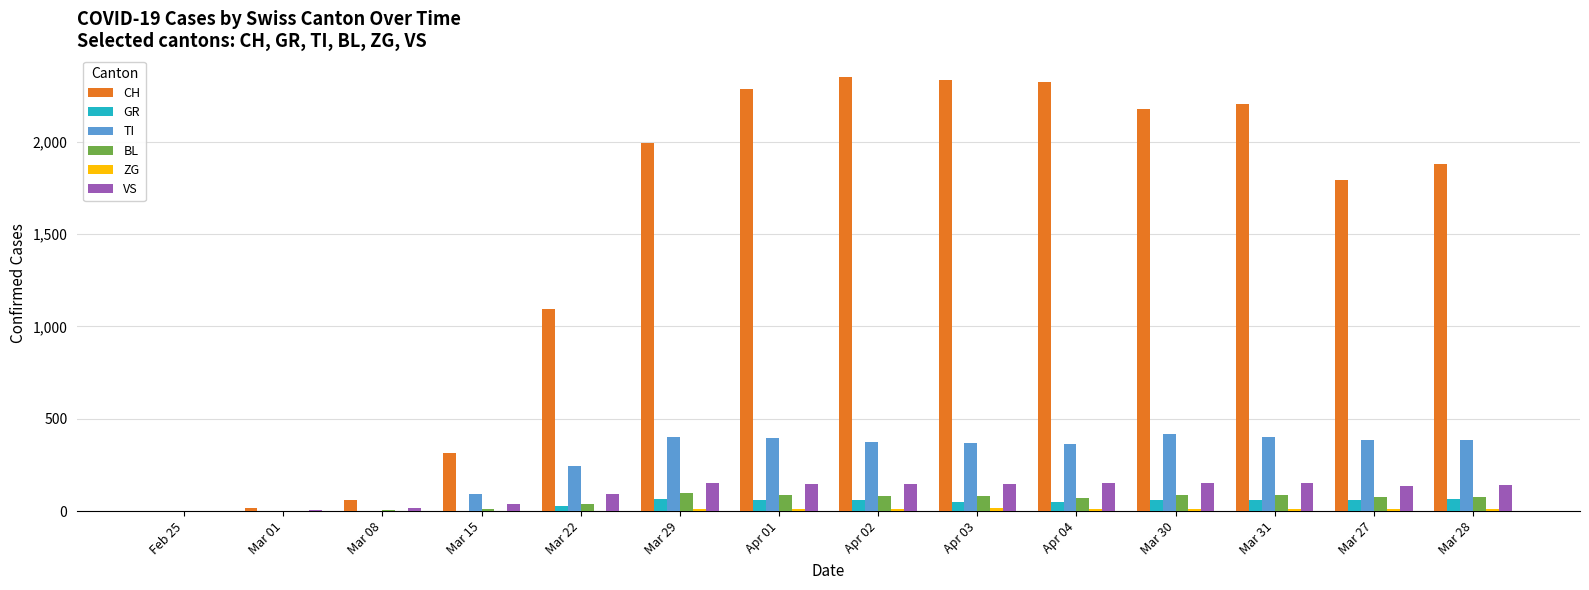

Which series changed the most between Mar 22 and Apr 02?

CH